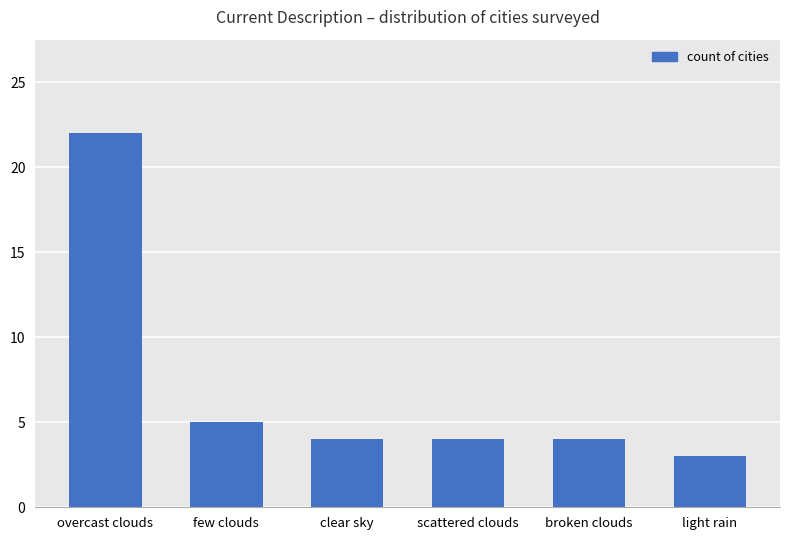

Read the value at clear sky.

4